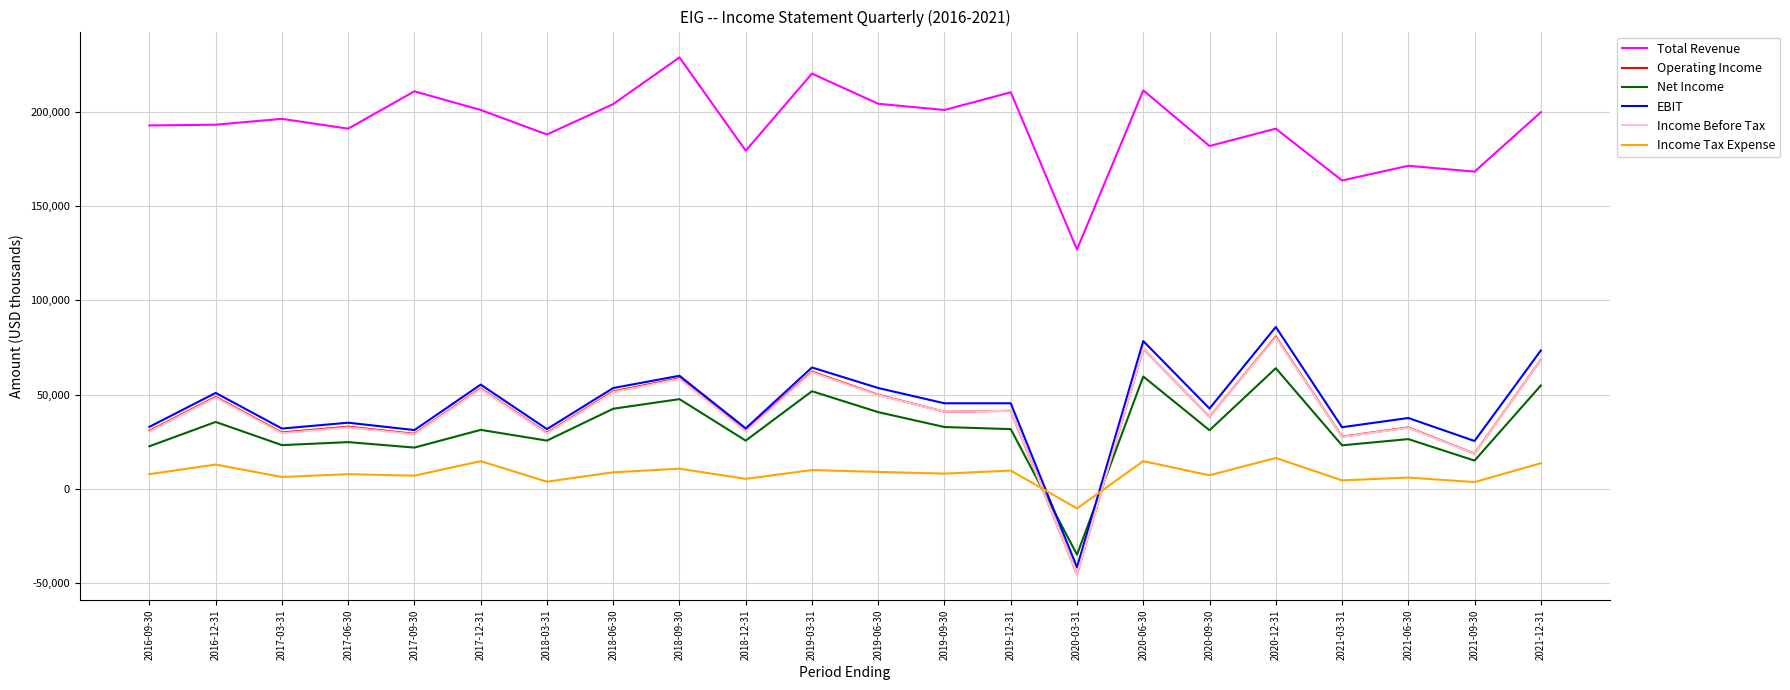

Which series has the widest spread of values?

EBIT